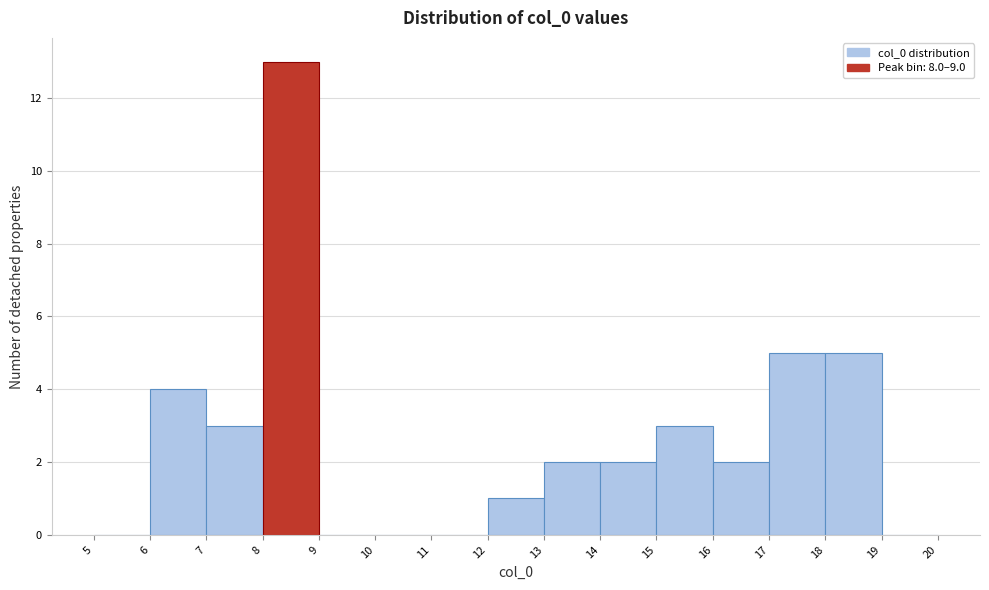

Reading left to right, transcribe this chart: for each bar, give the range it covers on the x-axis and its height. The values are not printed on the chart, so give them approximately, as read against the axis.

5 to 6: 0
6 to 7: 4
7 to 8: 3
8 to 9: 13
9 to 10: 0
10 to 11: 0
11 to 12: 0
12 to 13: 1
13 to 14: 2
14 to 15: 2
15 to 16: 3
16 to 17: 2
17 to 18: 5
18 to 19: 5
19 to 20: 0